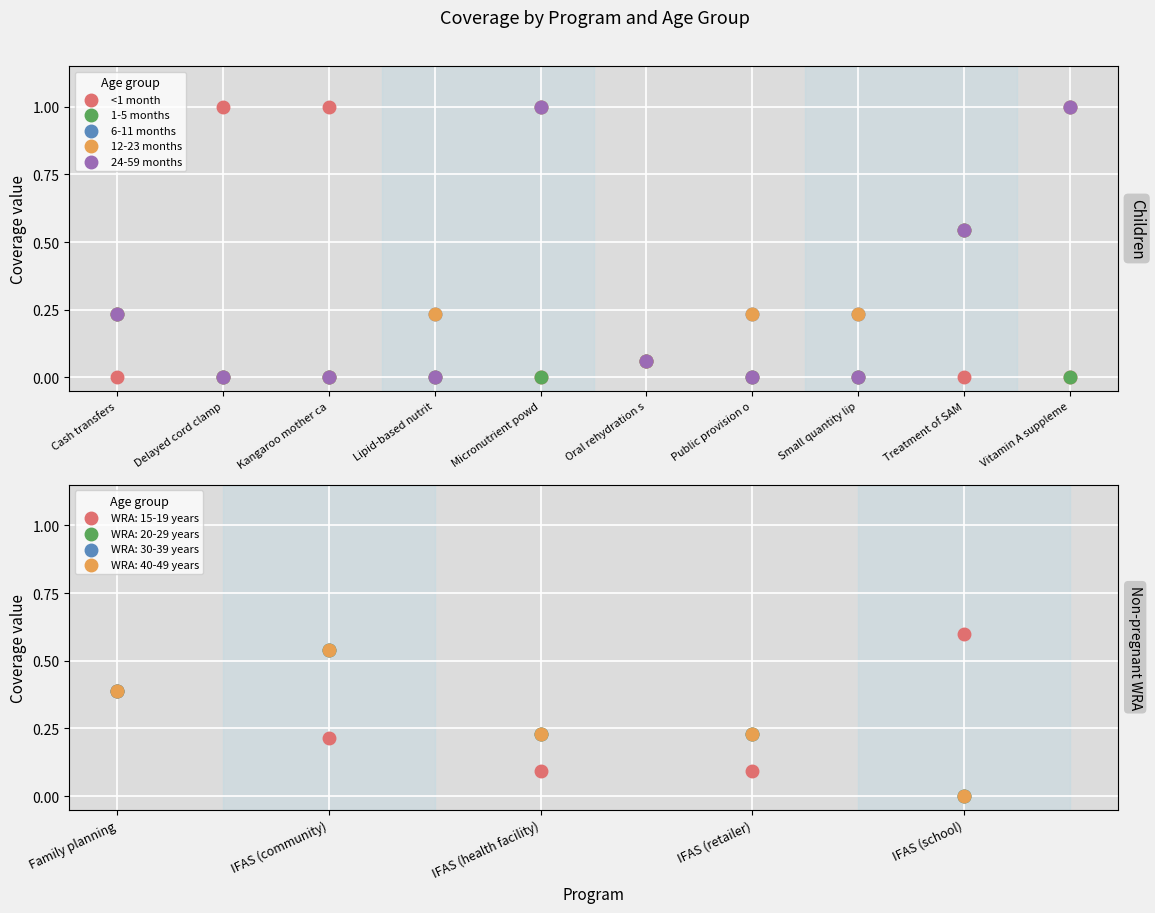

At how many categories does at least one series exceed 0?

10